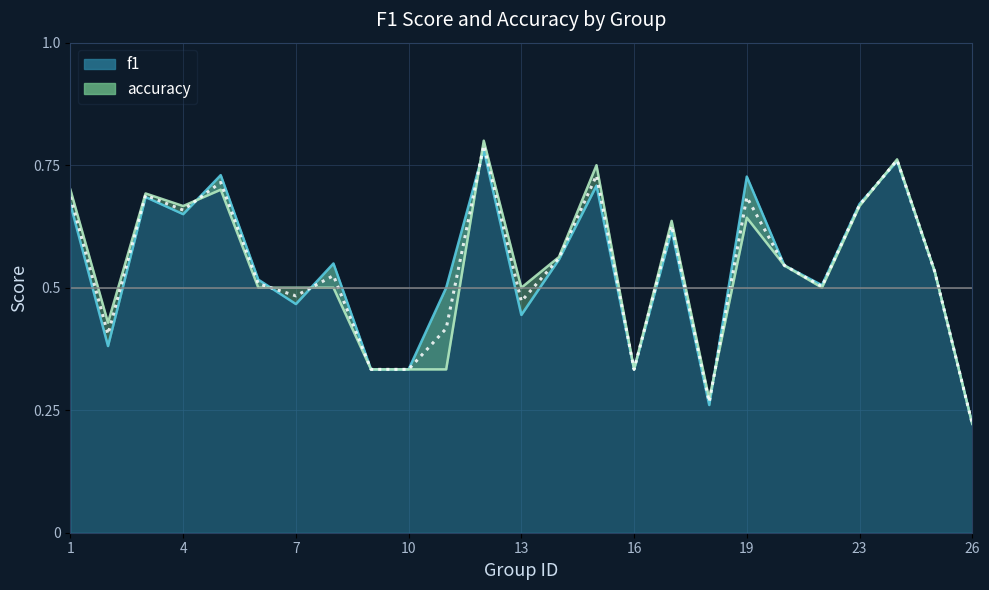

What is the difference between the second highest and second lowest values in the accuracy series?

0.5